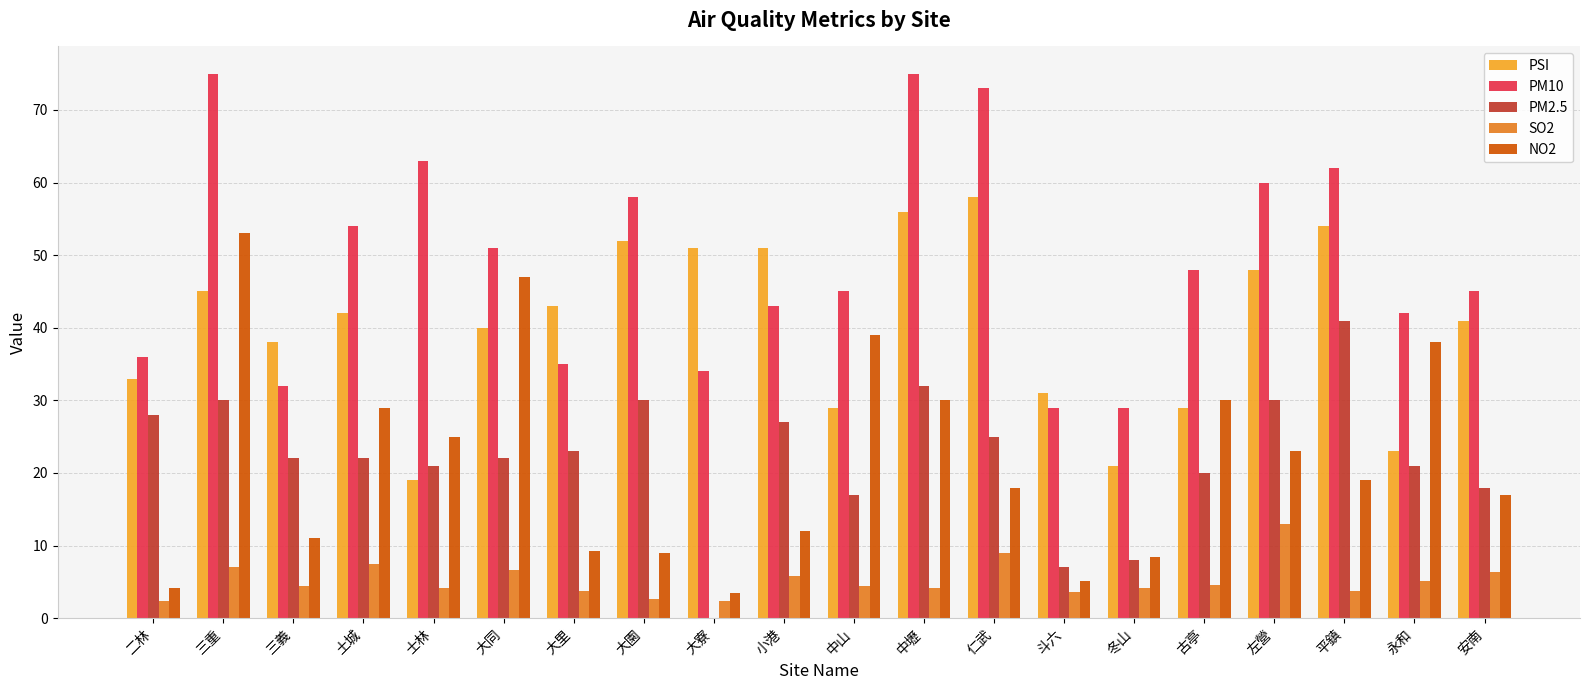

What is the sum of the SO2 values at 冬山 and 土城?

11.5